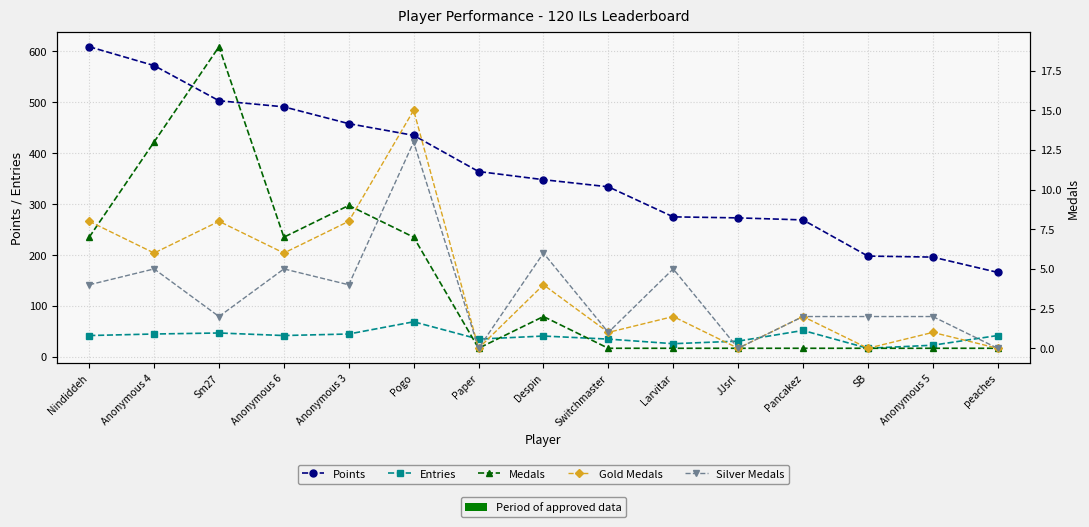

Read the Entries value at Anonymous 6, to the nearest 10.

40